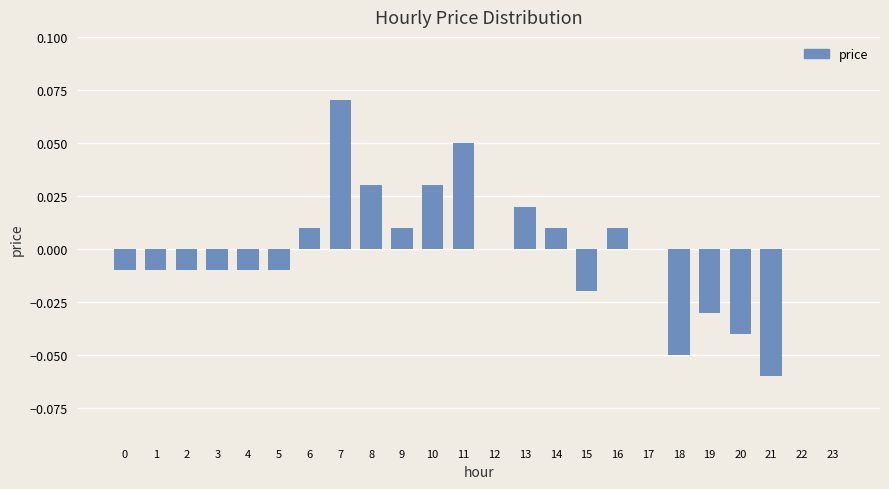

Which category has the highest value across all series?

7